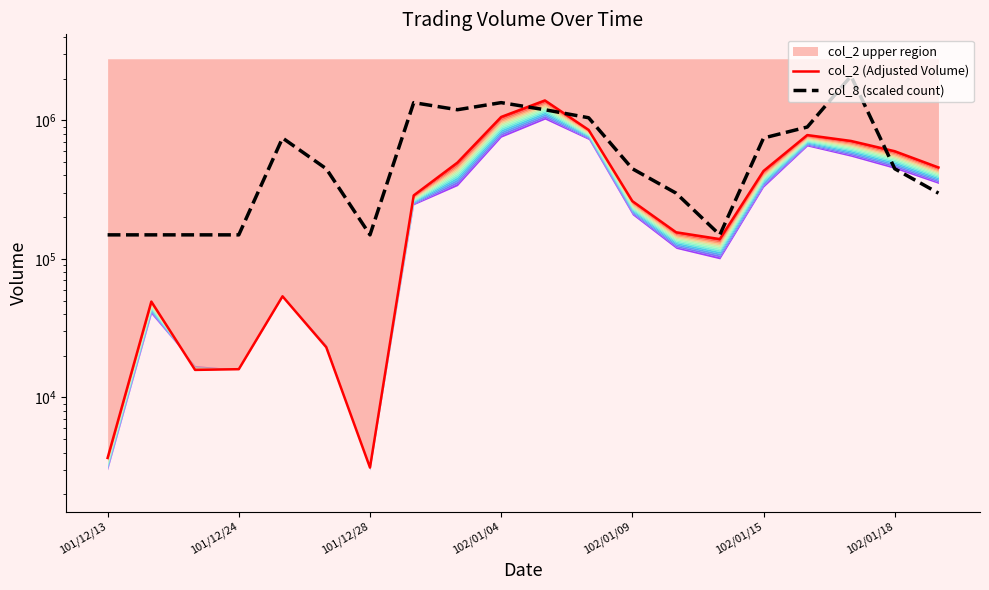

How many times do col_8 (scaled count) and col_2 (Adjusted Volume) cross each other?

3